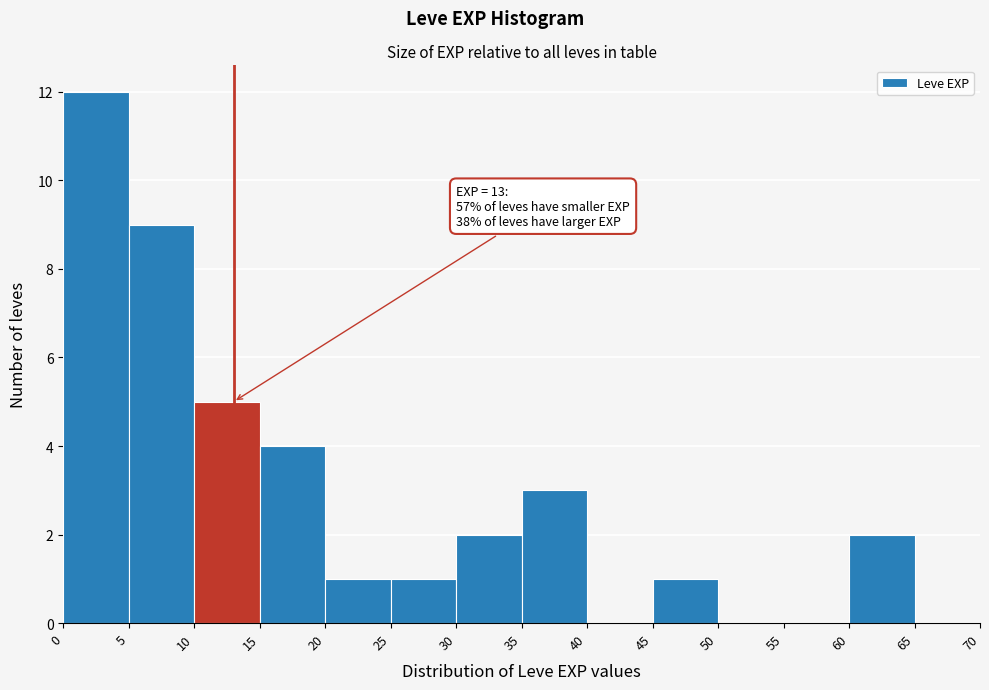

Which range on the x-axis has the tallest bar?

0 to 5